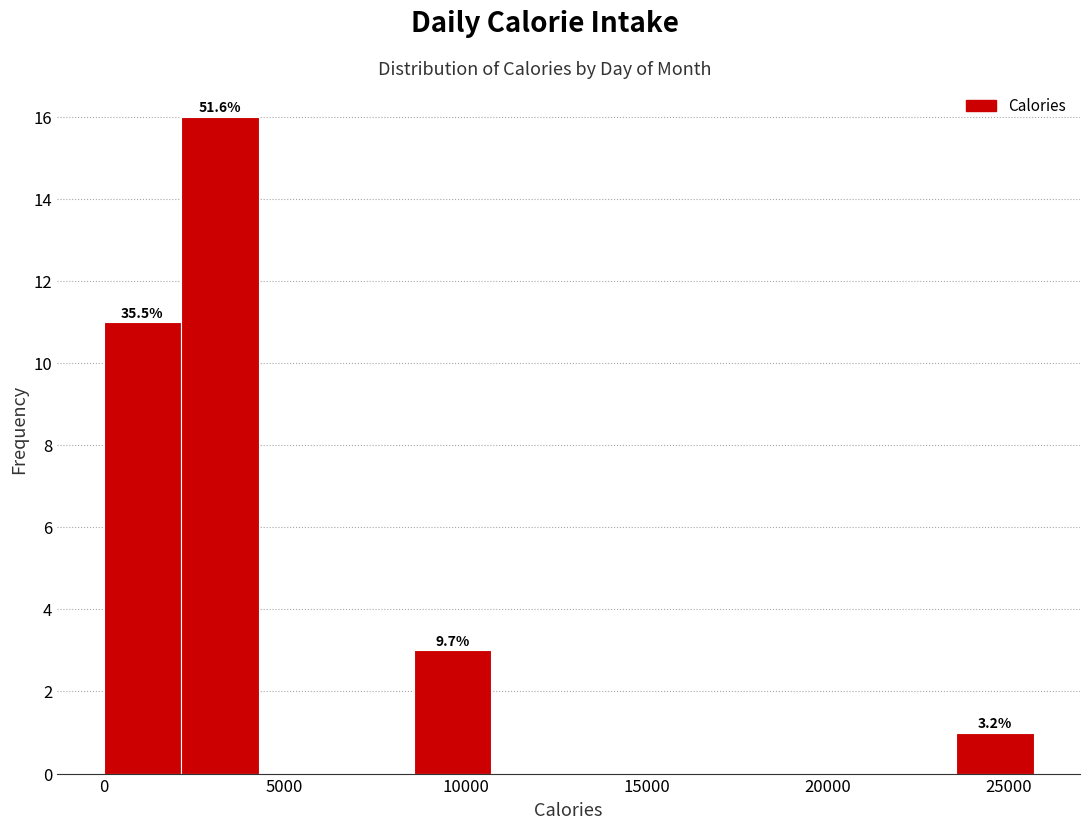

Over which range of the x-axis is the bar tallest?

2000 to 4500